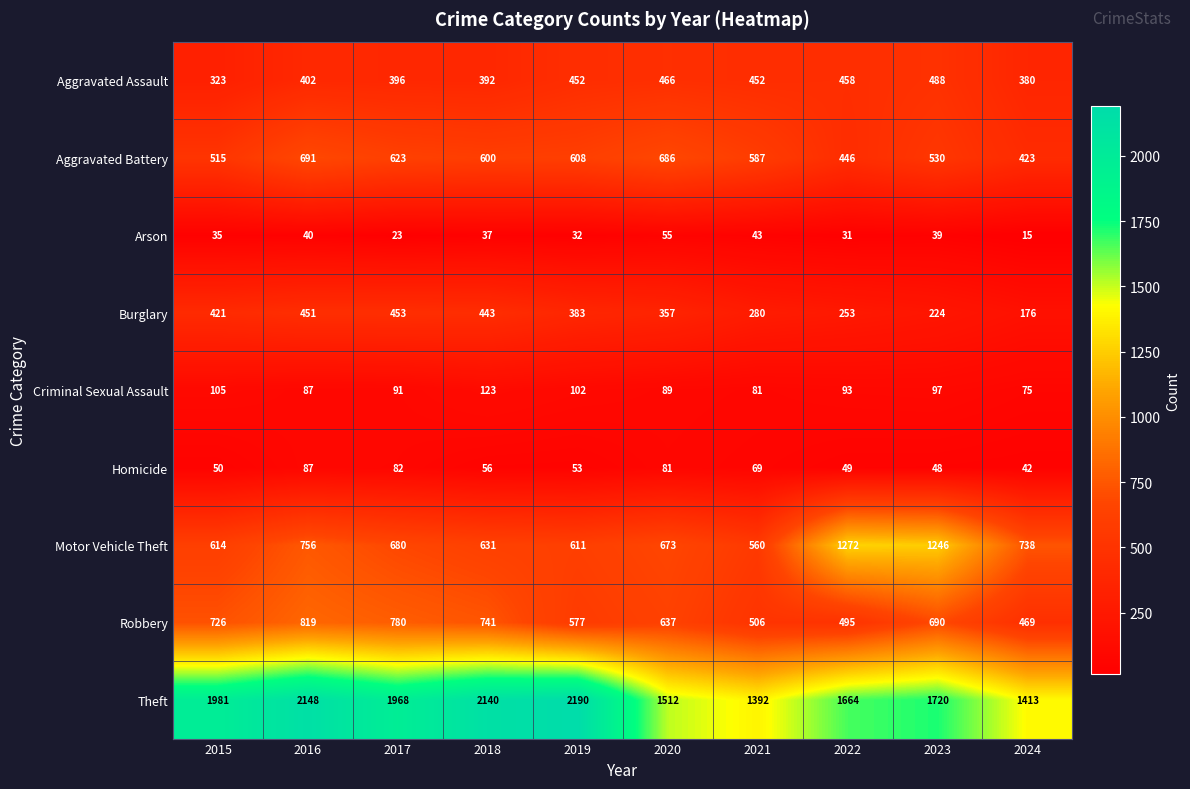

Which series has the largest range (max minus min)?

Theft